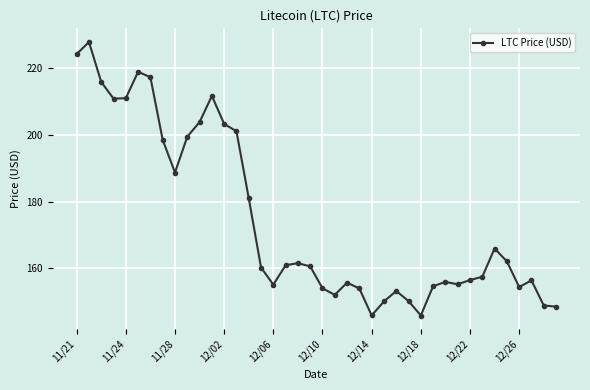

What is the value of the 6th point from the left?

218.8